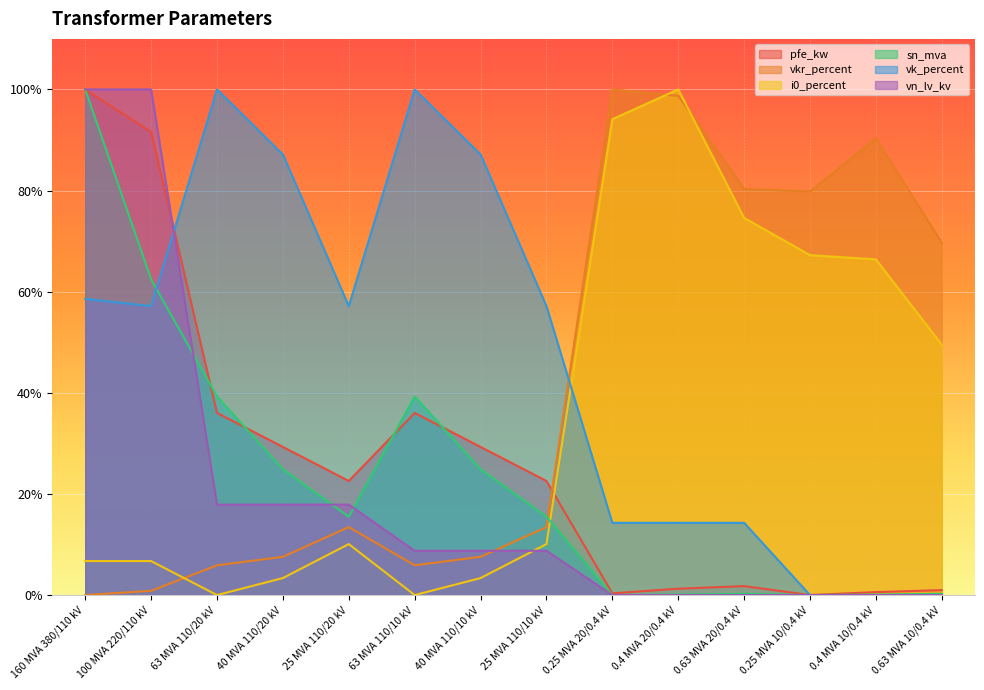

Is it true that vkr_percent equals 1.2 at 0.4 MVA 10/0.4 kV?

False